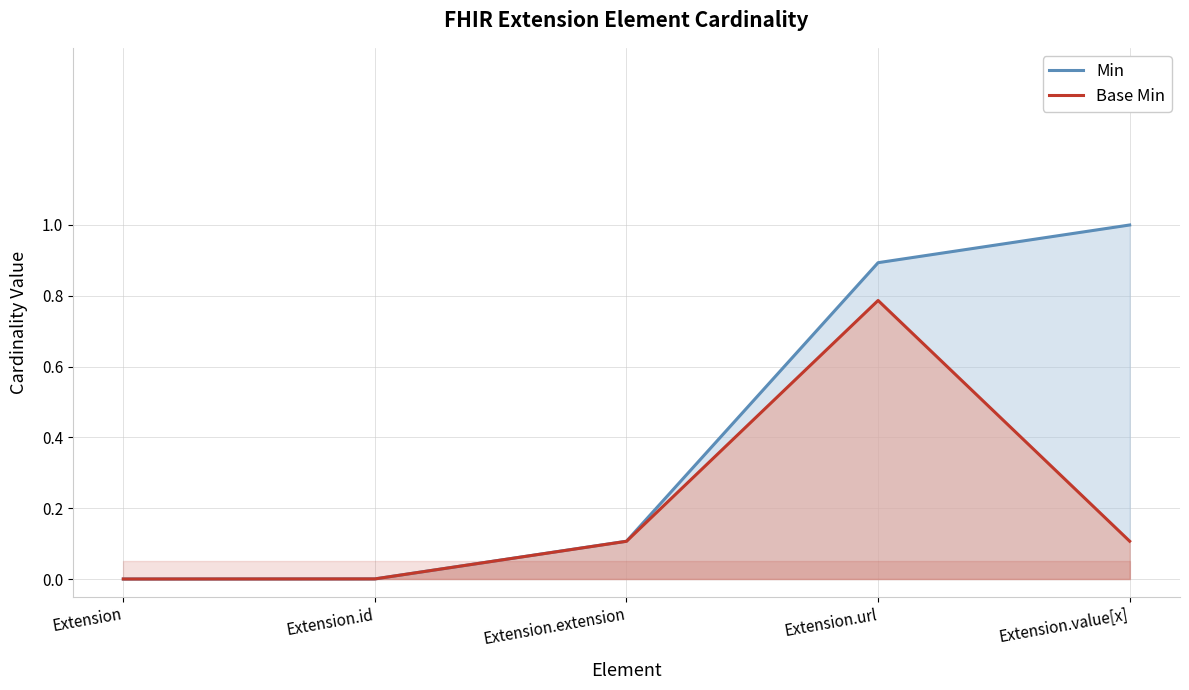

True or false: Base Min has a value of 0.8 at Extension.url.

True